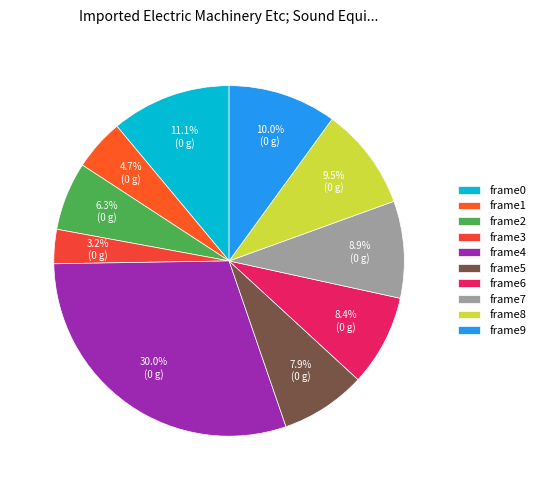

How many slices are in this pie chart?

10